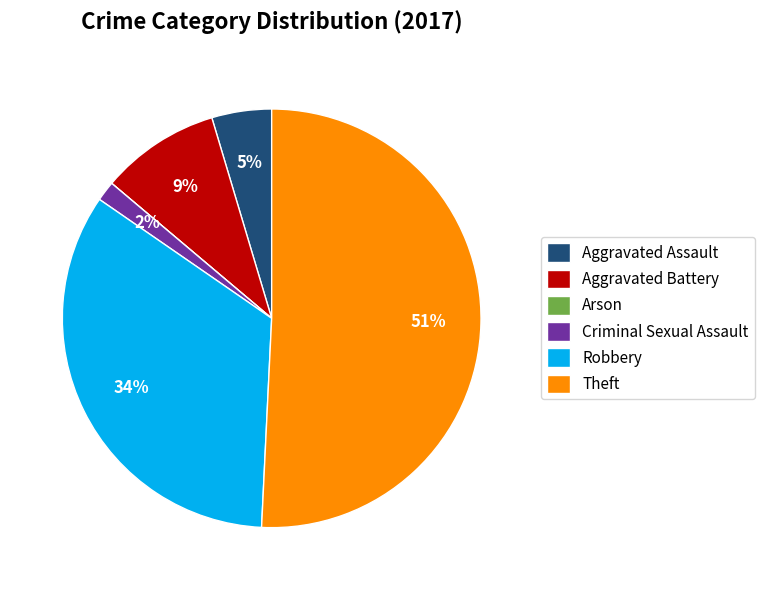

Combined, do Aggravated Assault and Criminal Sexual Assault account for over 50%?

No